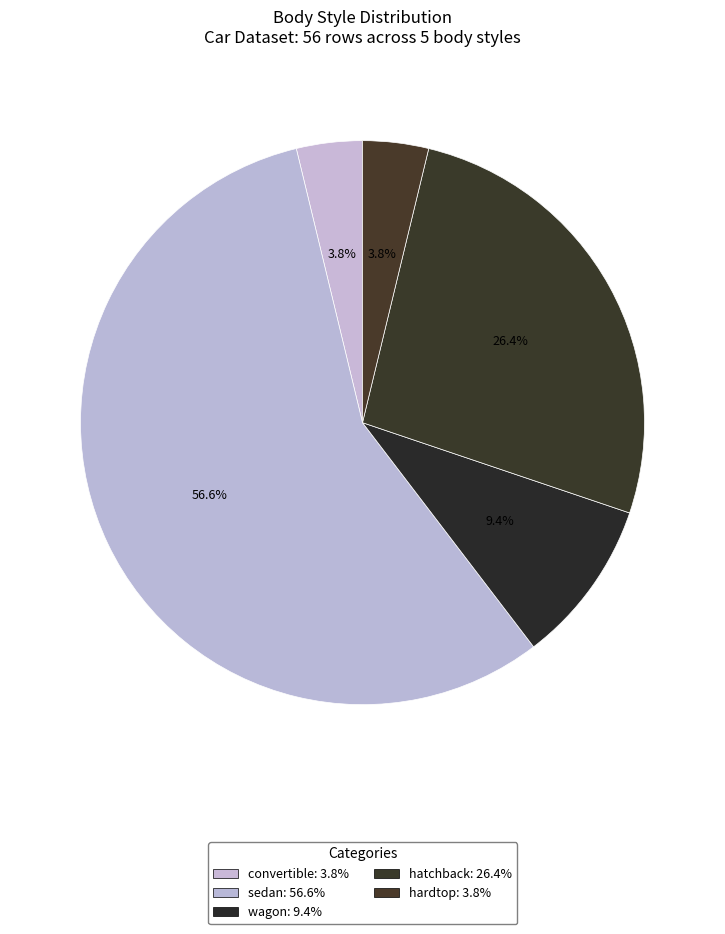

To the nearest percent, what portion does hardtop represent?

4%